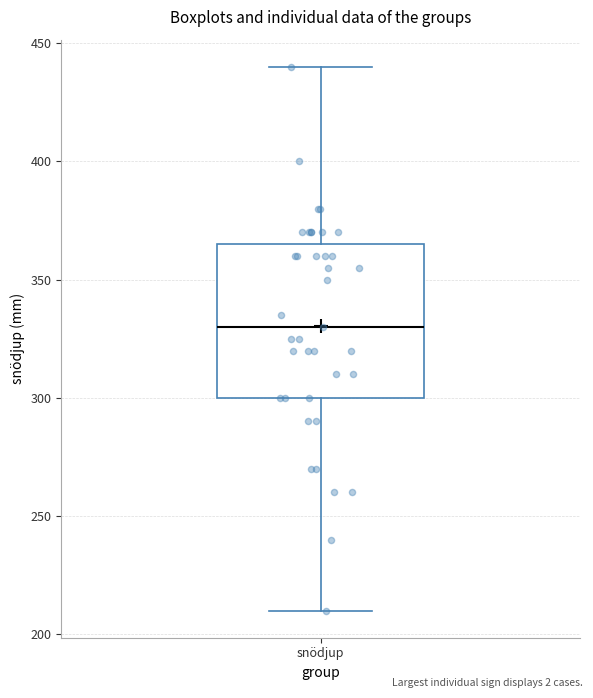

Where does the upper whisker of the box for snödjup end on the y-axis? The values are not printed on the chart, so give them approximately, as read against the axis.

440